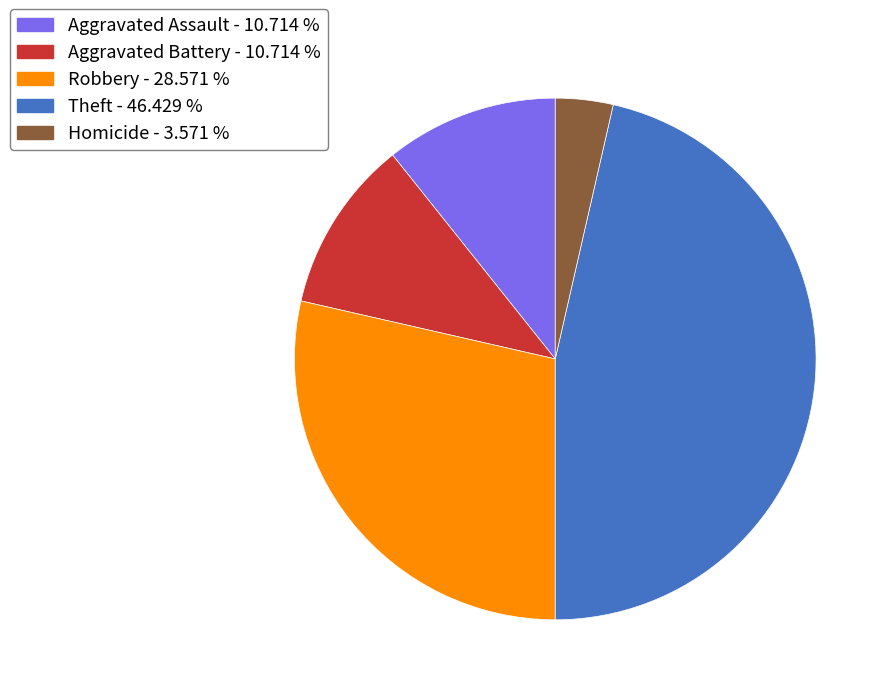

Is there a majority slice in this chart?

No